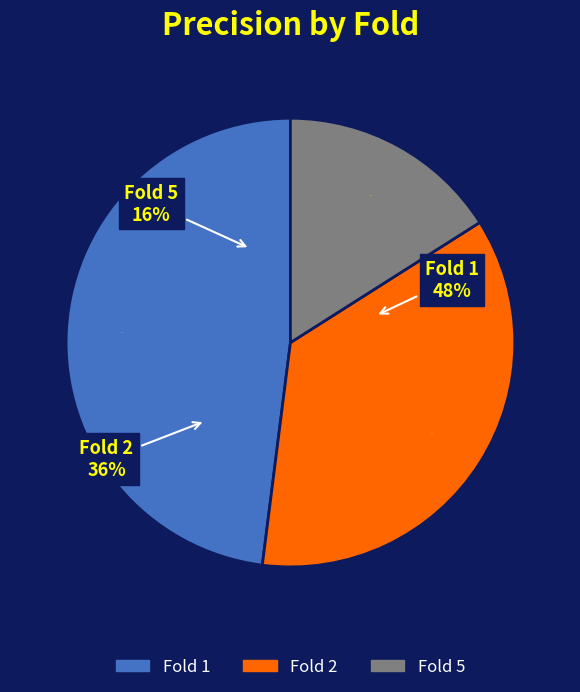

True or false: Fold 2 accounts for 49% of the total.

False